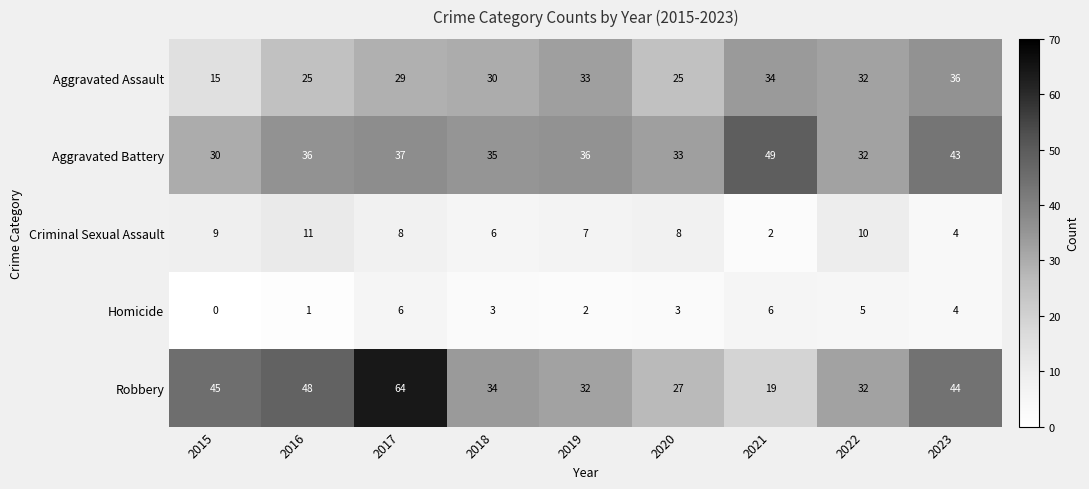

Where does the Robbery series first go above 34?

2015